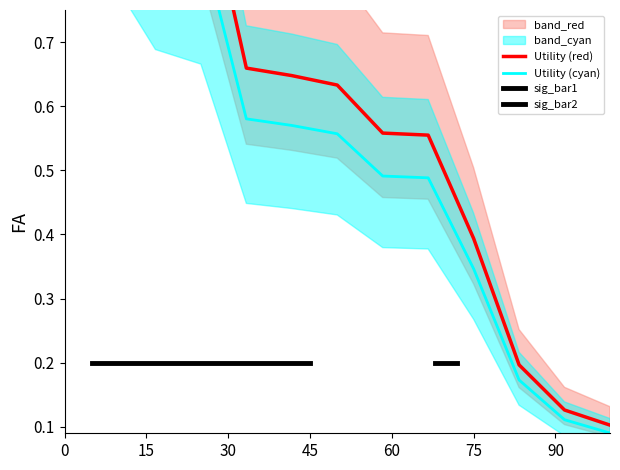

Is this an area chart (filled region under the line)?

No